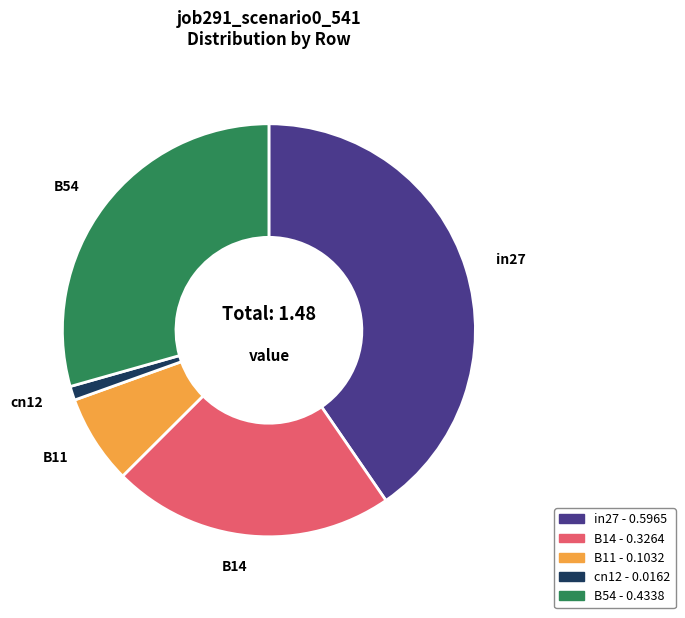

Which has a higher value, in27 - 0.5965 or cn12 - 0.0162?

in27 - 0.5965